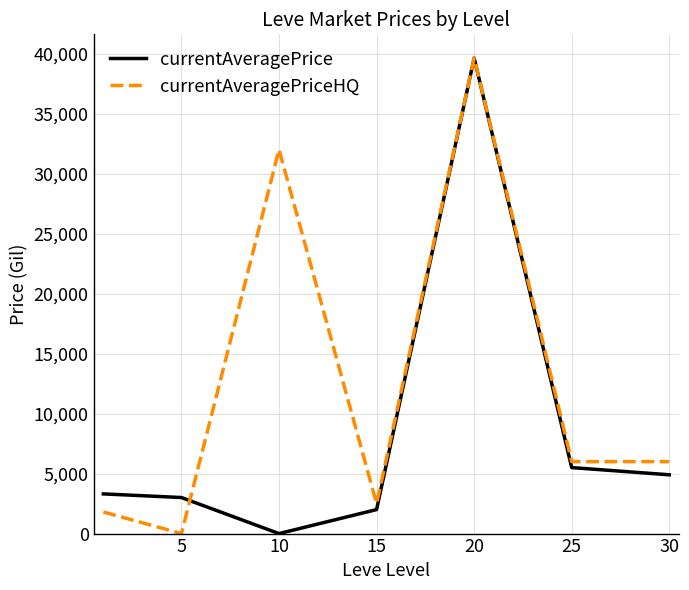

Does the chart display data point markers on the line(s)?

No